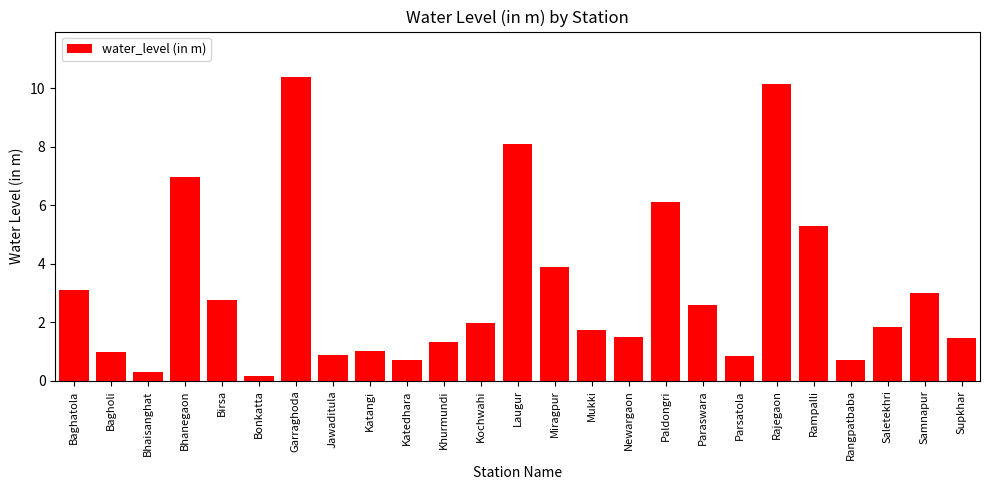

Between Rajegaon and Rangpatbaba, which is larger?

Rajegaon